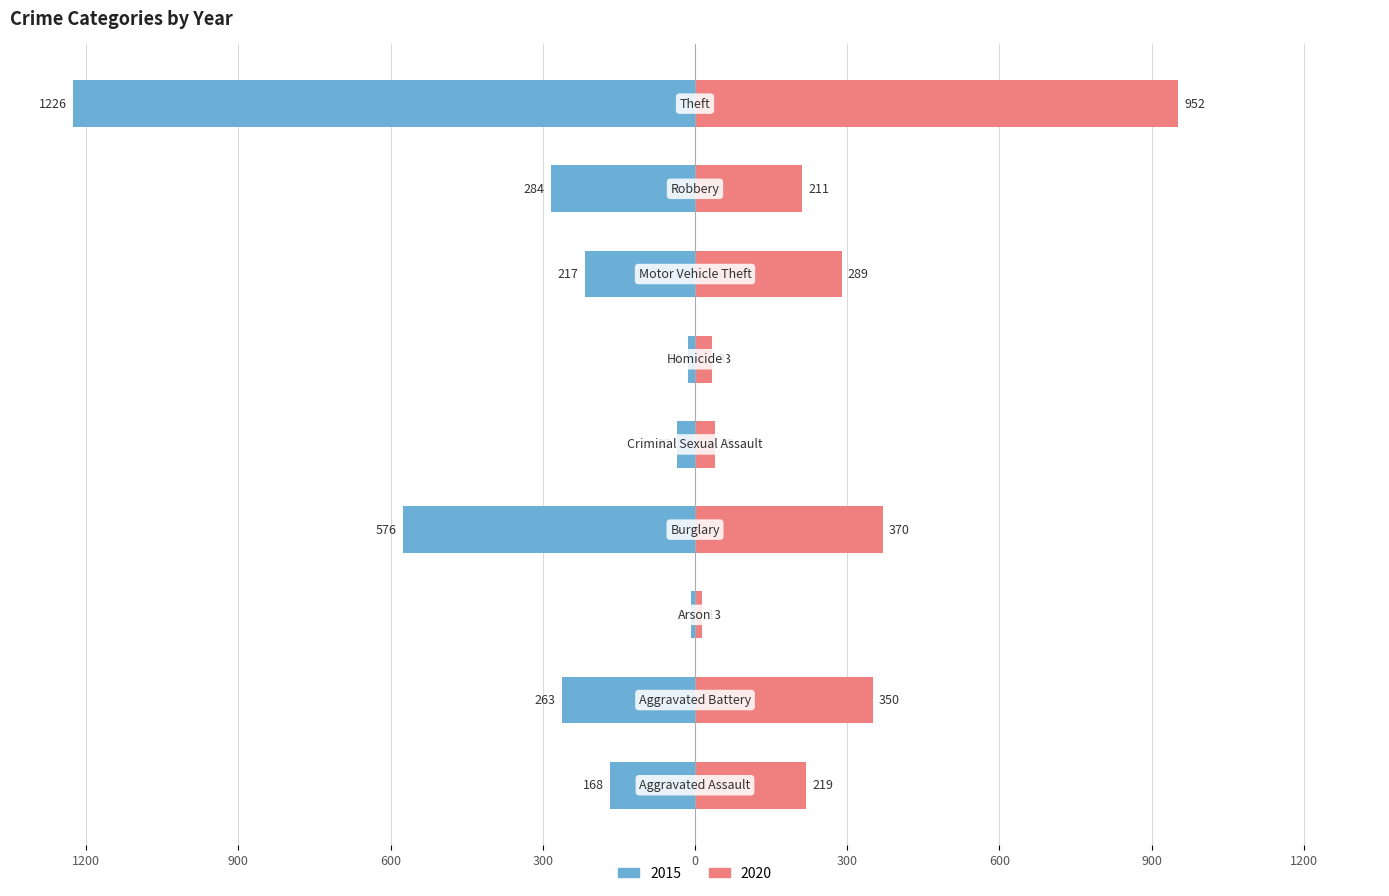

What is the maximum value shown in the chart?

1226